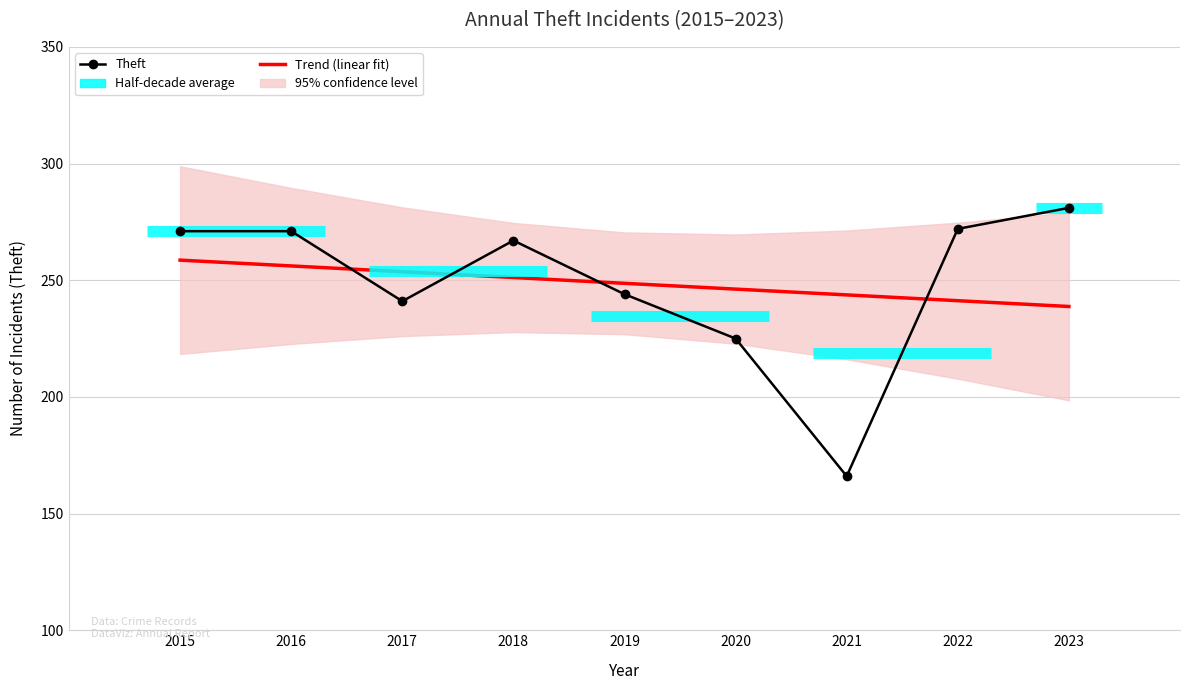

Reading left to right, list all the values displayed in this chart.

Trend (linear fit): 2015=258.6	2016=256.1	2017=253.6	2018=251.2	2019=248.7	2020=246.2	2021=243.7	2022=241.2	2023=238.7
Theft: 2015=271.0	2016=271.0	2017=241.0	2018=267.0	2019=244.0	2020=225.0	2021=166.0	2022=272.0	2023=281.0